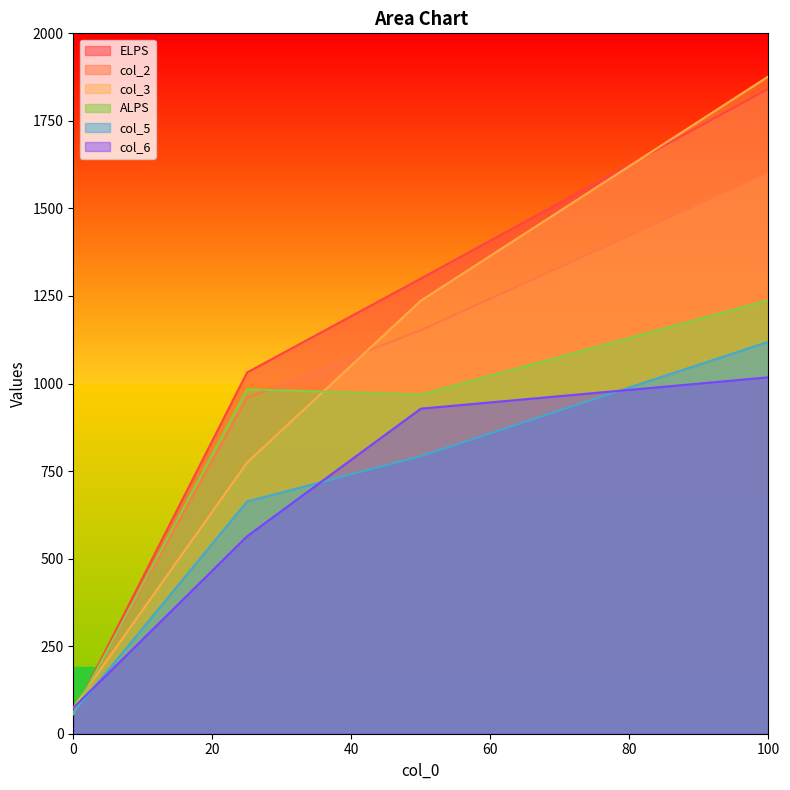

Does the chart have visible grid lines?

No